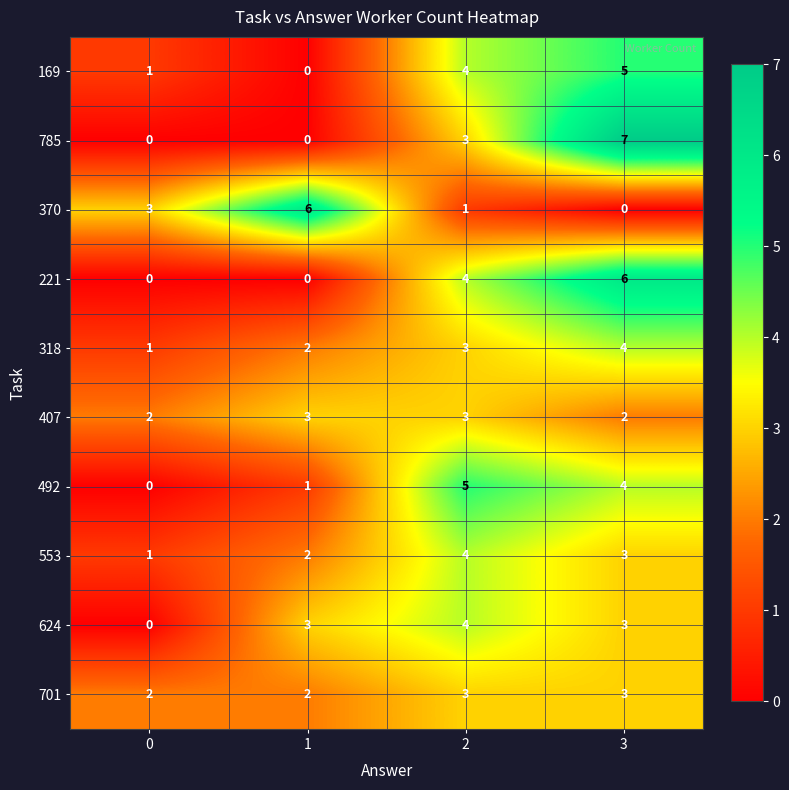

The 785 series shows 7 at 3. True or false?

True